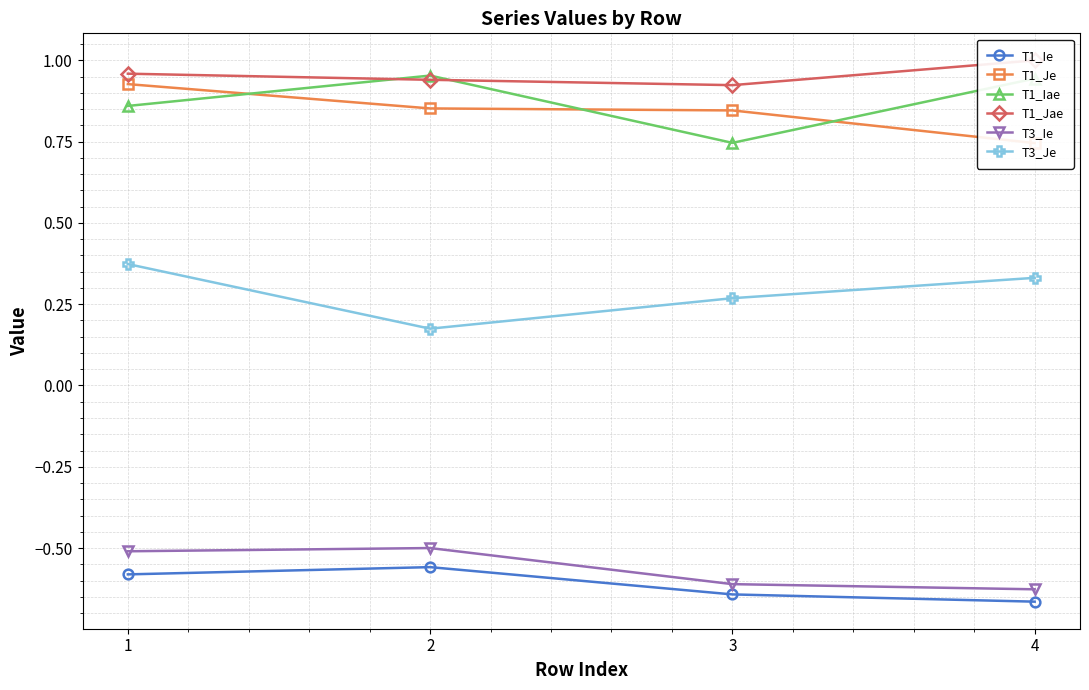

What is the total value across all series at 1?

2.0